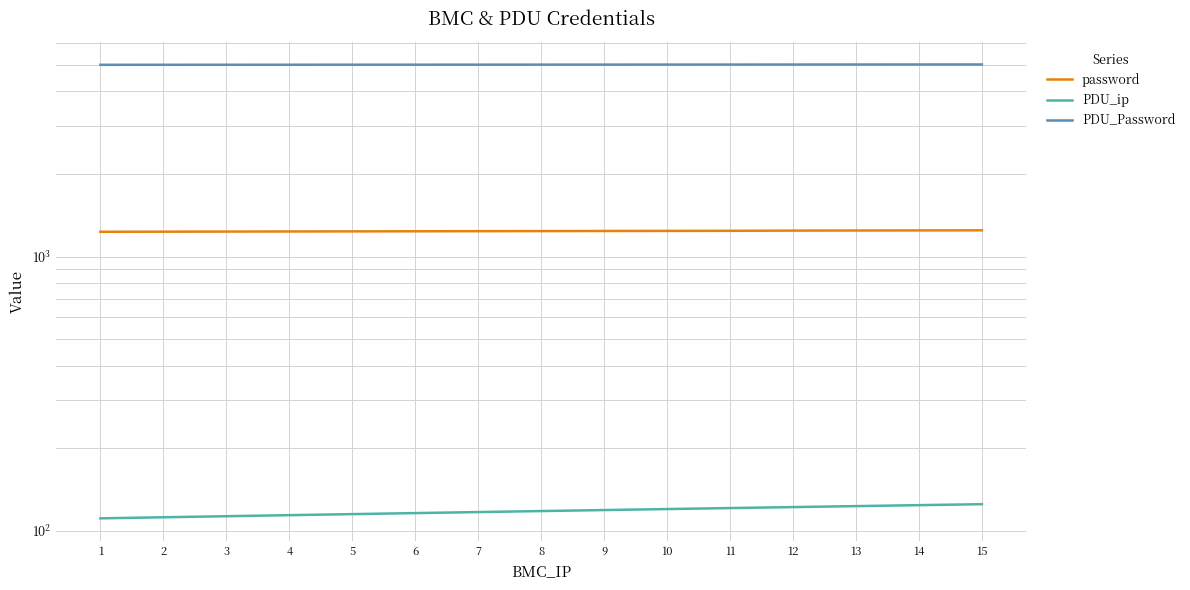

What is the value of the PDU_ip point at the 4th from the left?

114